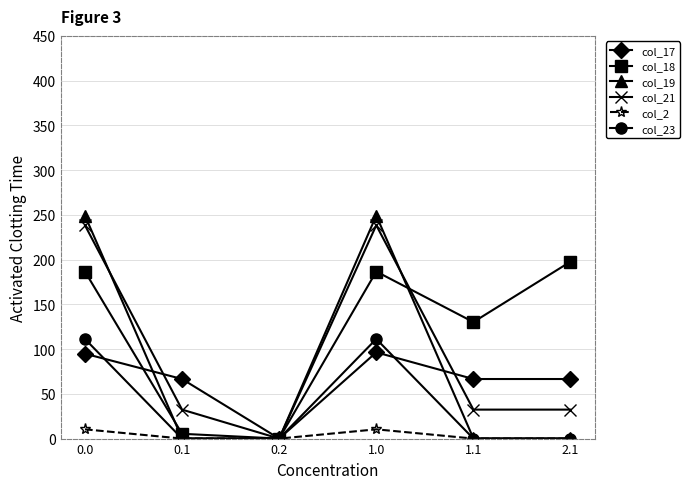

How many lines are shown in the chart?

6